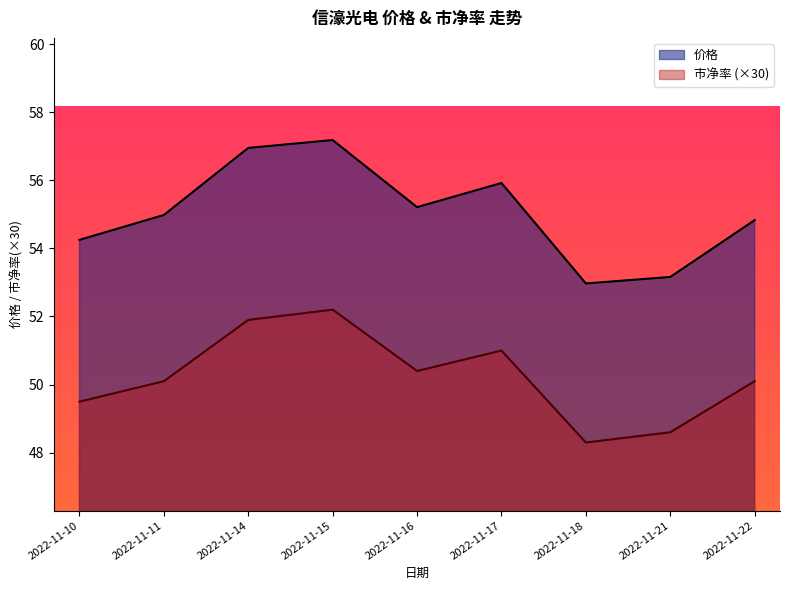

Rank the series by their maximum value, from highest to lowest.

价格, 市净率 (×30)